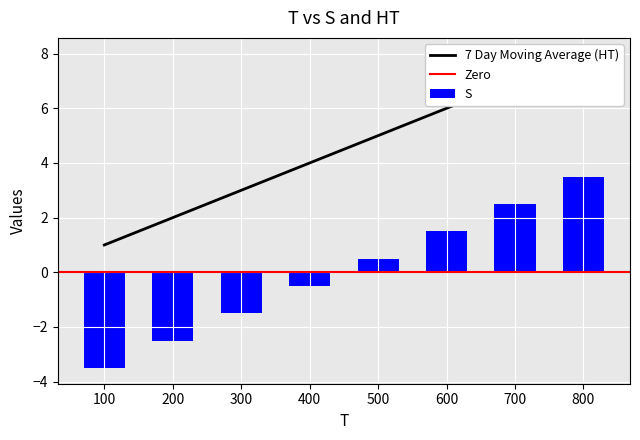

The value of S at 300 is -1.5. True or false?

True